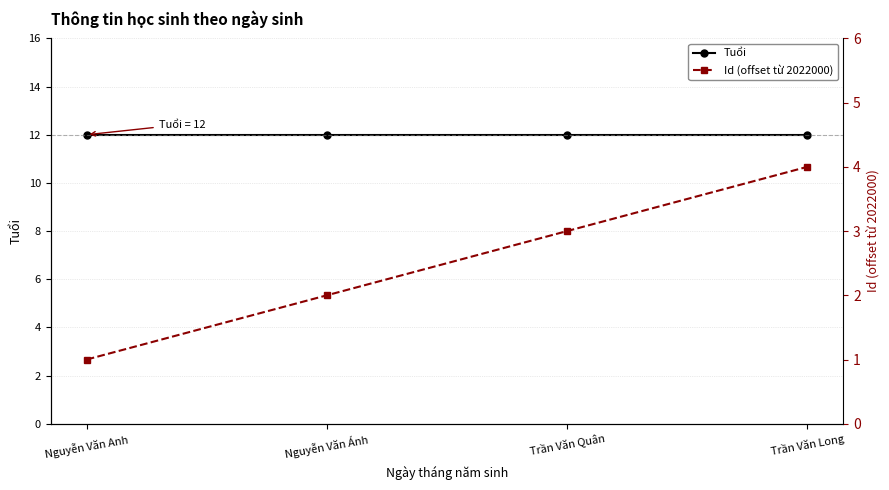

True or false: Tuổi and Id (offset từ 2022000) intersect in this chart.

False